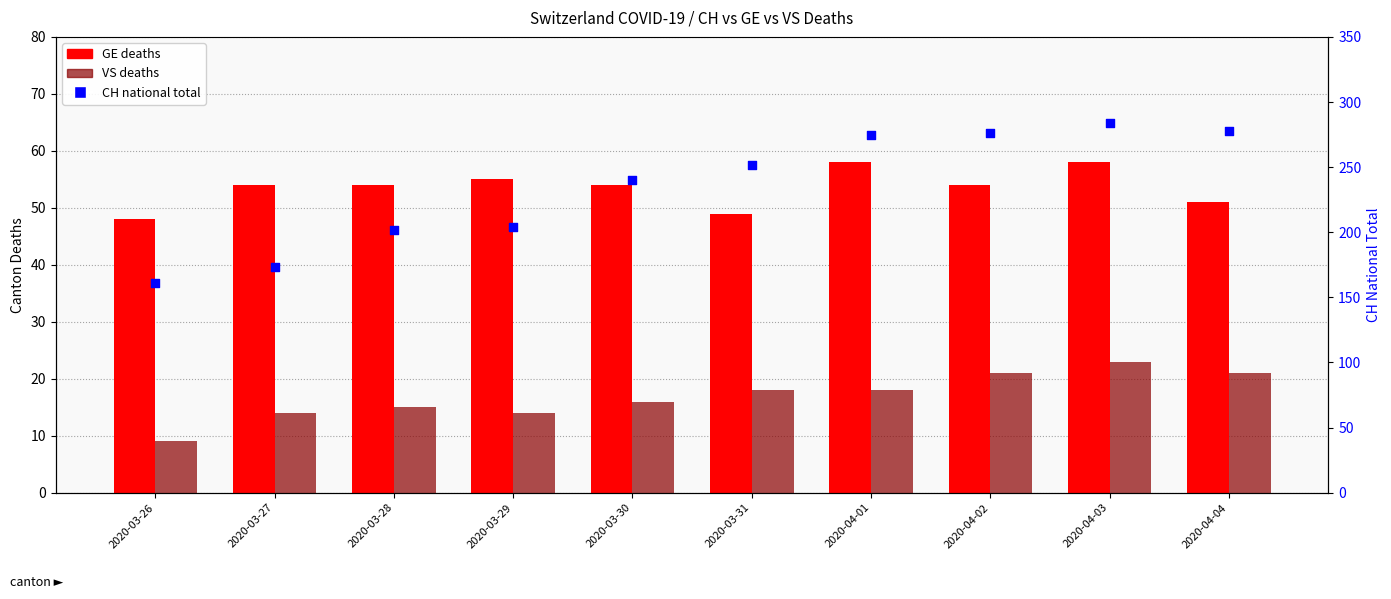

Which series has the widest spread of Y values?

CH (national total)